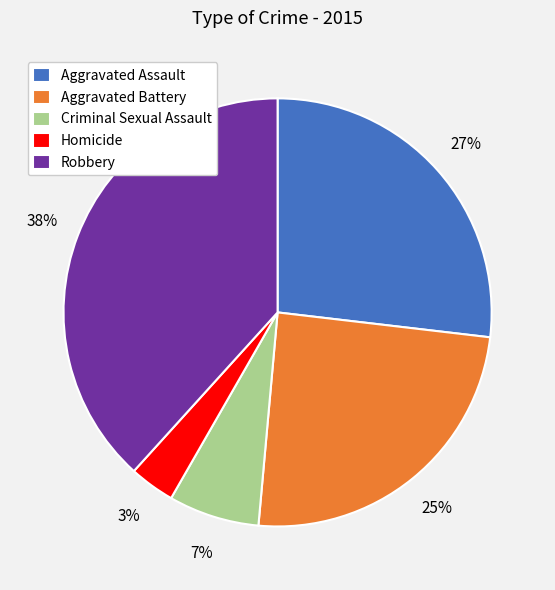

Approximately how many times larger is the value at Homicide compared to Robbery?

0.1